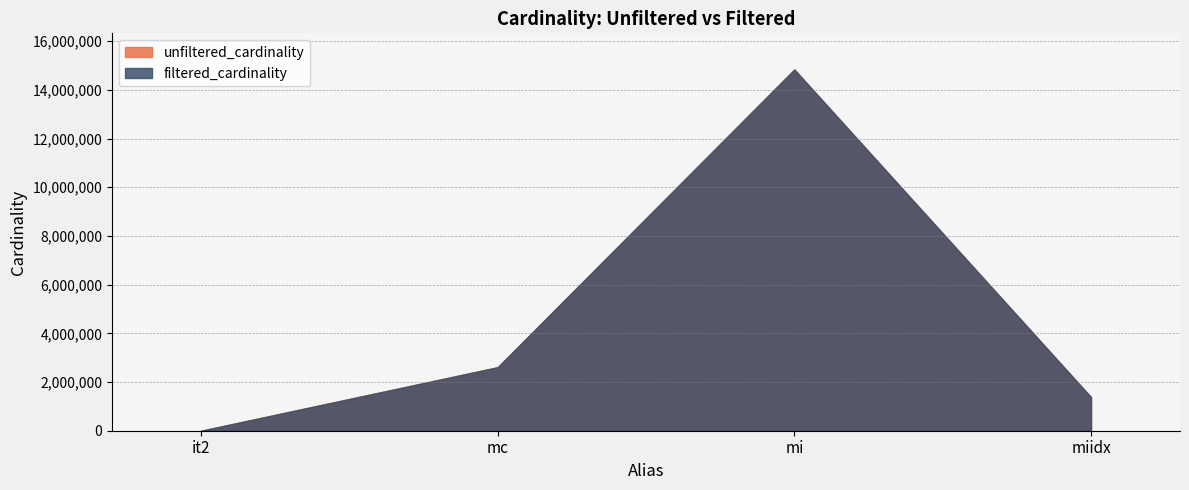

What is the total value across all series at mc?

5218258